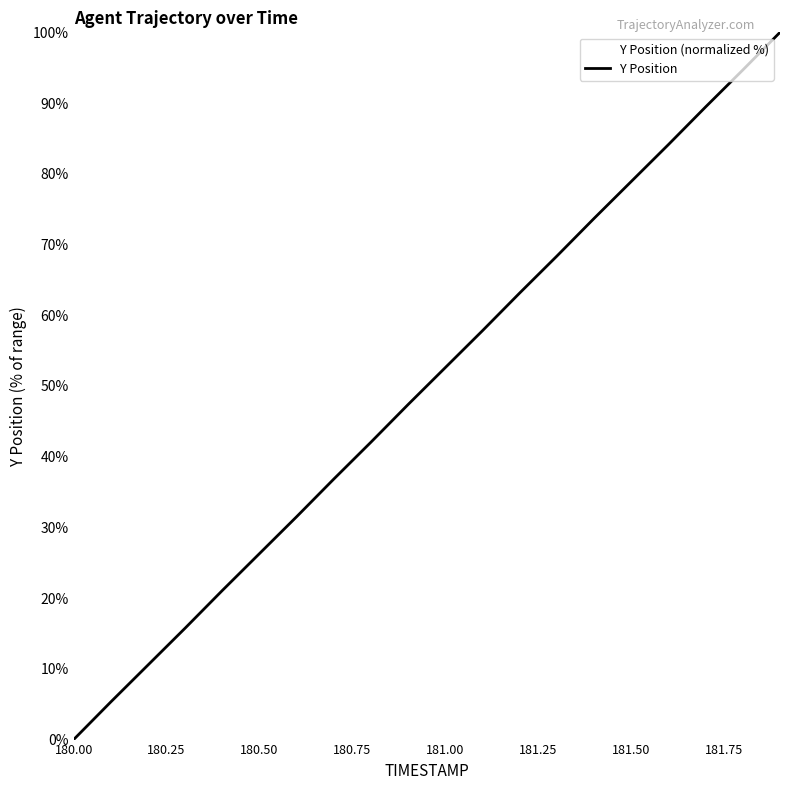

What is the difference between the maximum and minimum values?

100.0